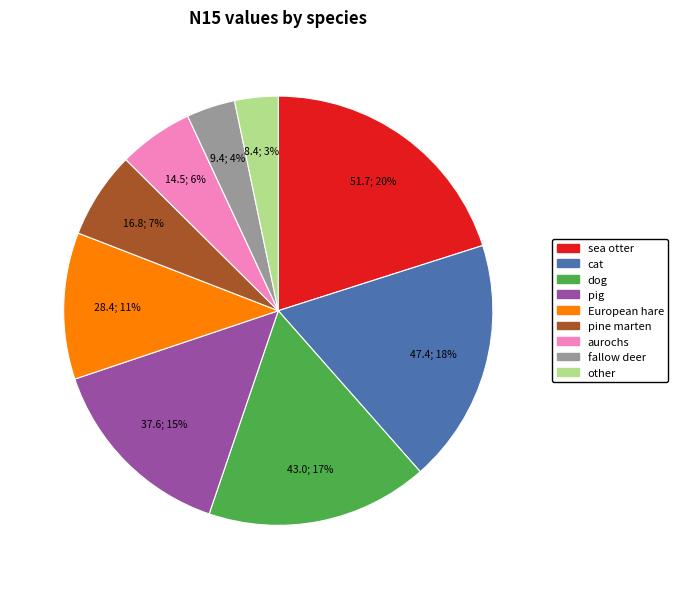

Does any single category account for the majority?

No